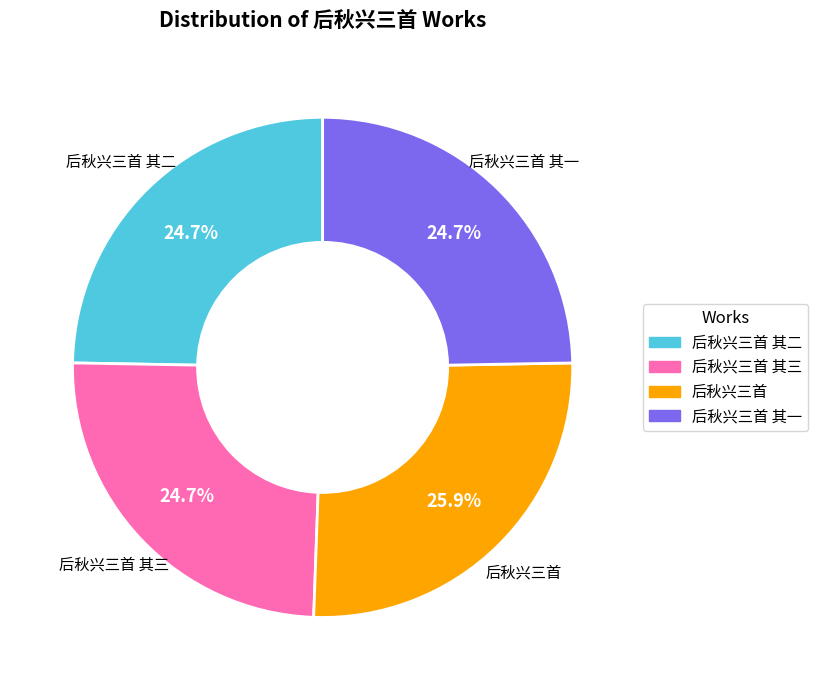

Is there a majority slice in this chart?

No